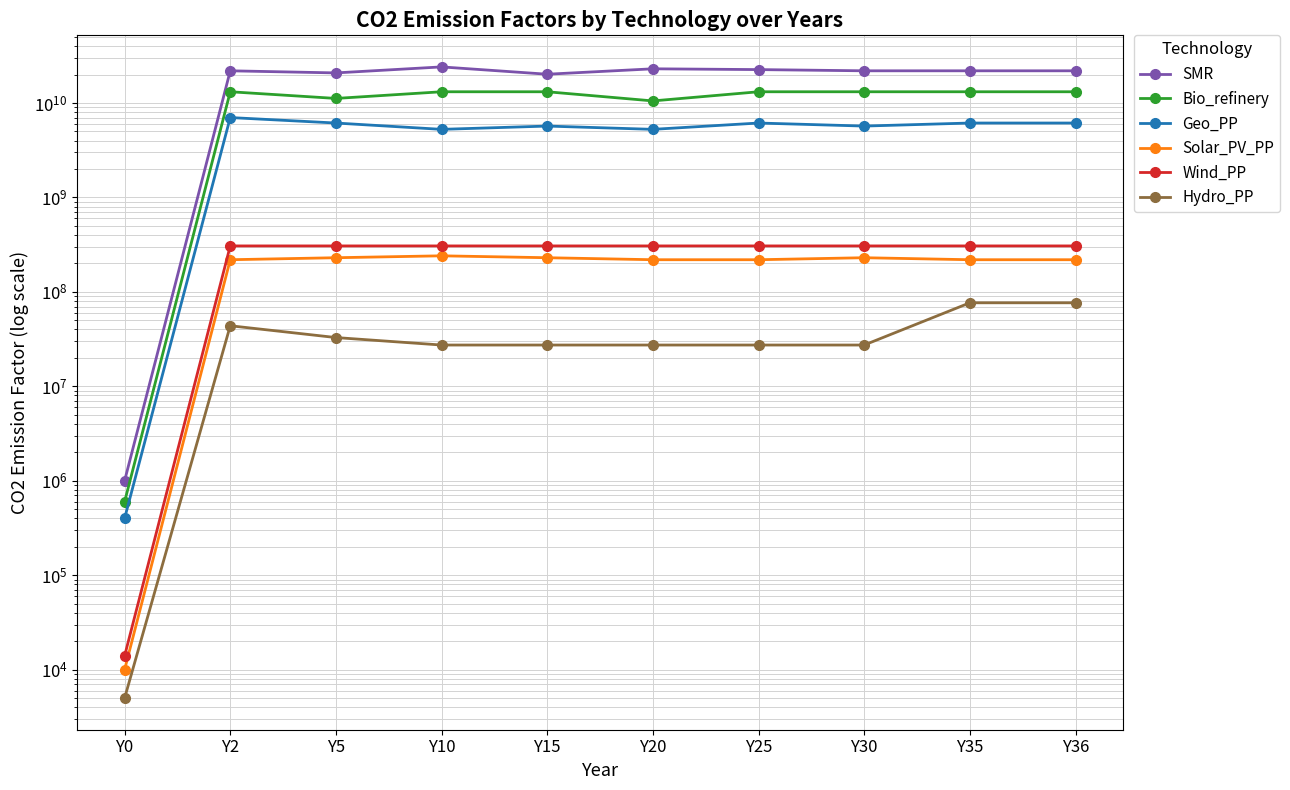

What are all the series names shown in the legend?

SMR, Bio_refinery, Geo_PP, Solar_PV_PP, Wind_PP, Hydro_PP